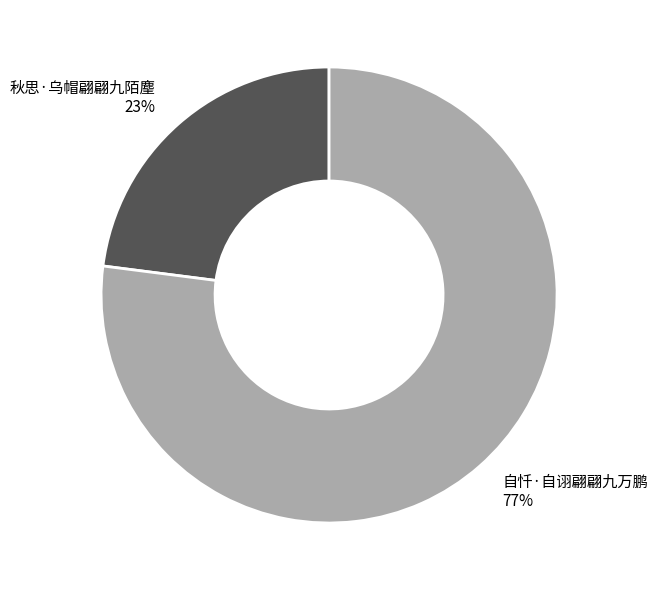

How many segments does this pie chart have?

2